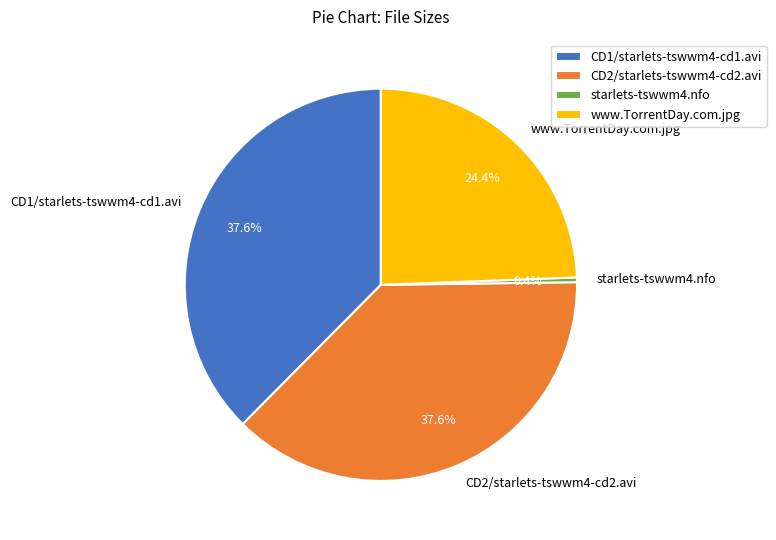

True or false: CD1/starlets-tswwm4-cd1.avi accounts for 43% of the total.

False